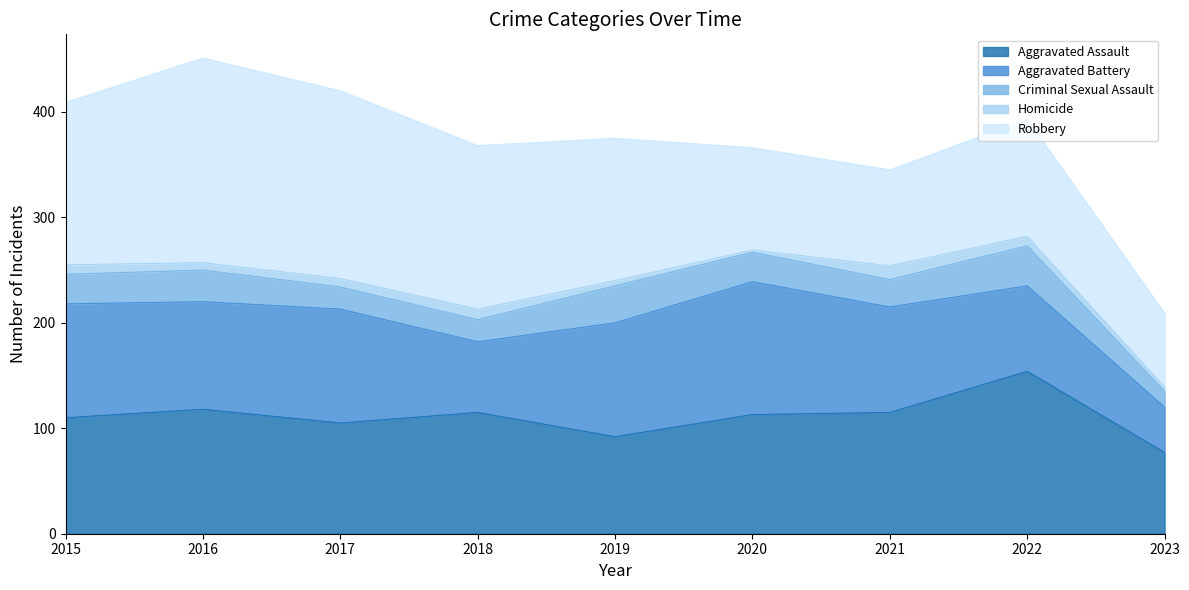

What is the value of the Homicide point at the 2nd from the left?

7